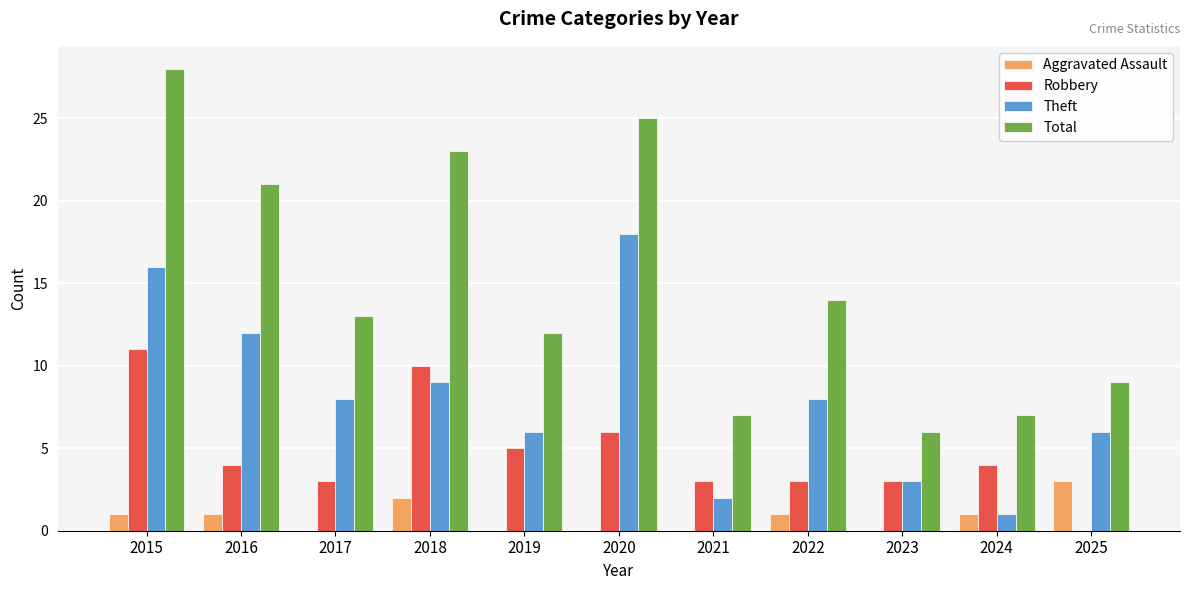

At which category is the sum across all series the highest?

2015